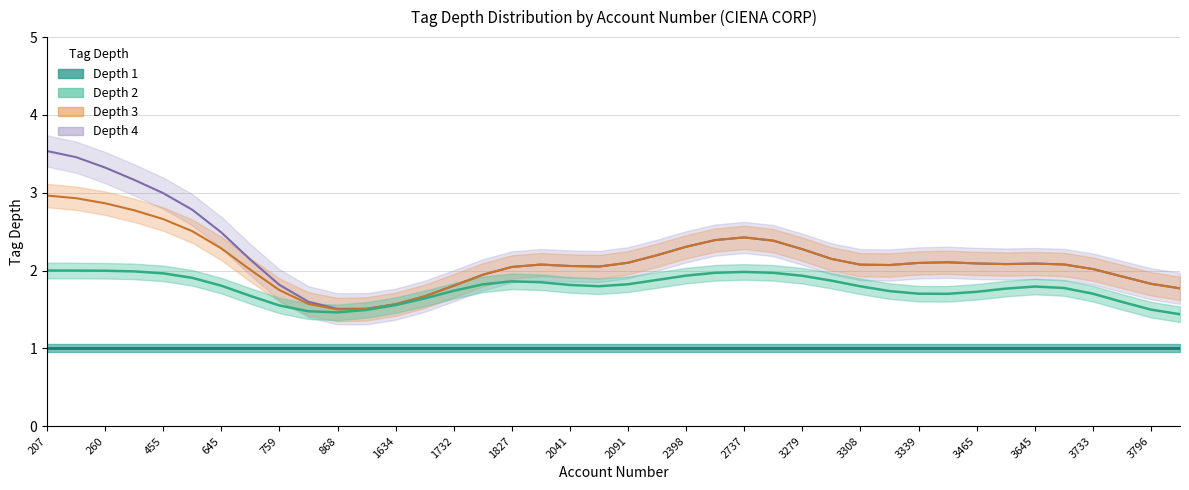

What is the maximum value for tag_depth_2?

2